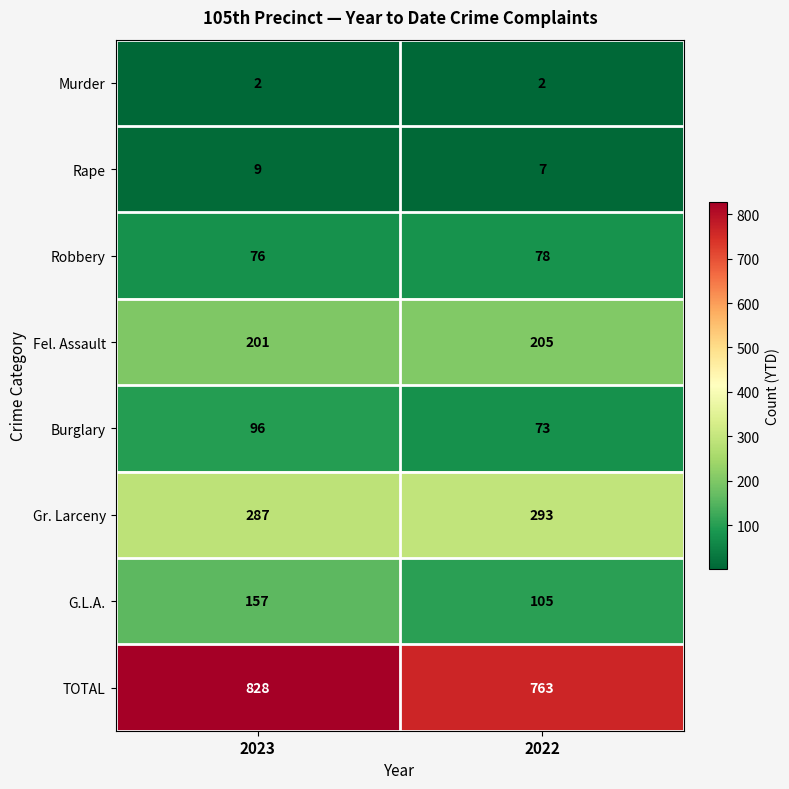

Which series has the largest range (max minus min)?

TOTAL